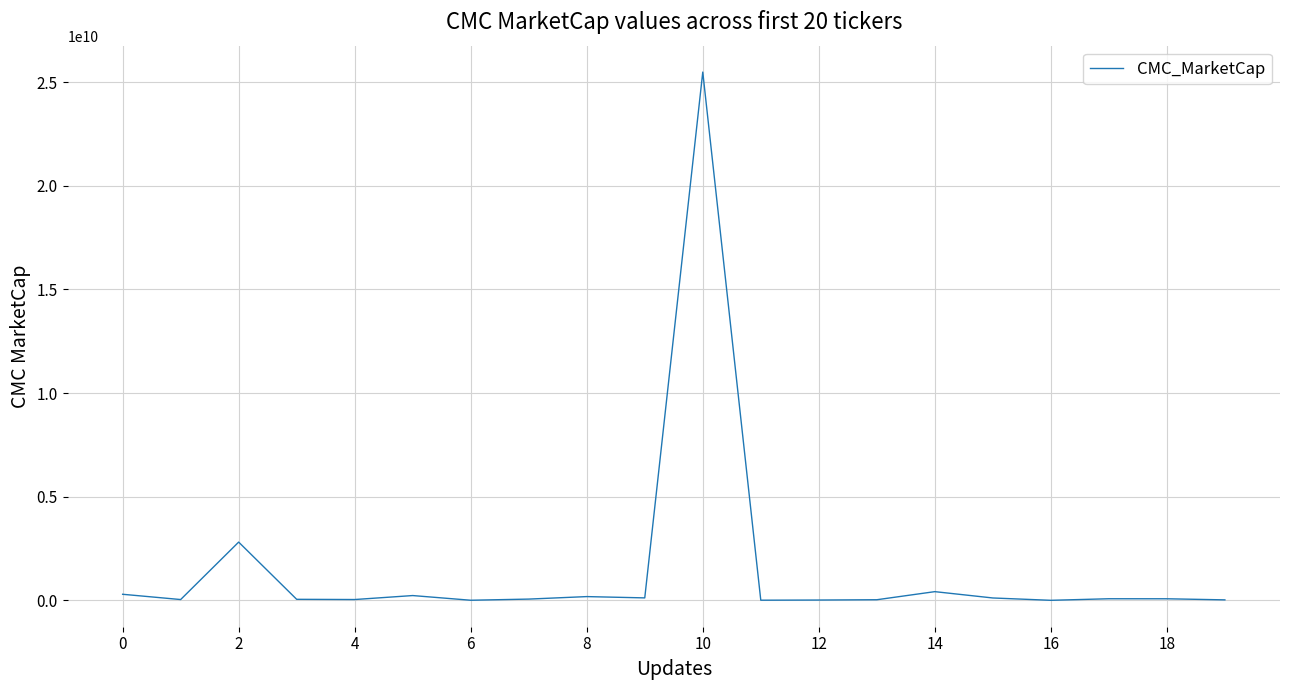

What is the greatest value displayed?

25490012785.6